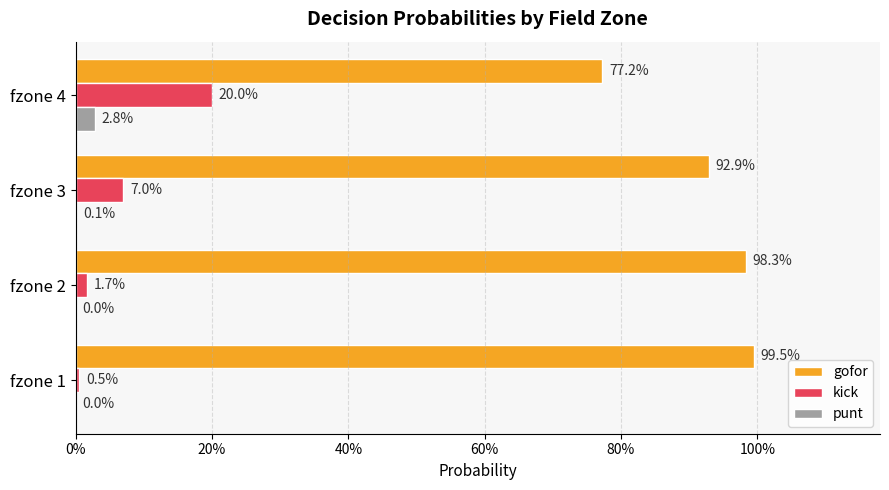

What are all the series names shown in the legend?

gofor, kick, punt